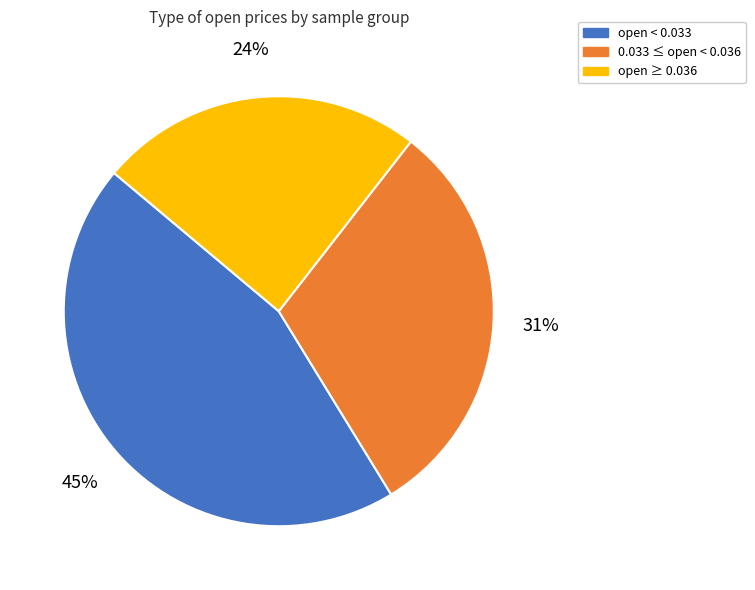

To the nearest percent, what is the average slice percentage?

33%